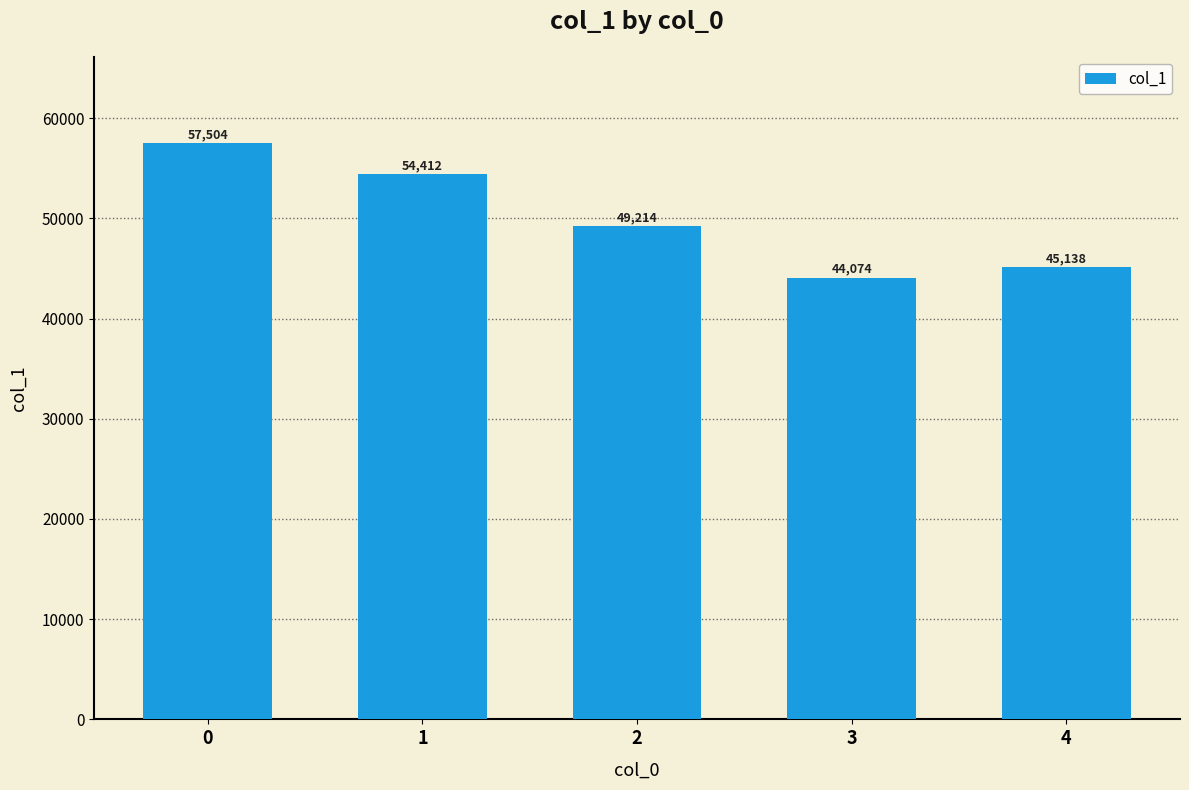

Rank the categories by value from lowest to highest.

3, 4, 2, 1, 0